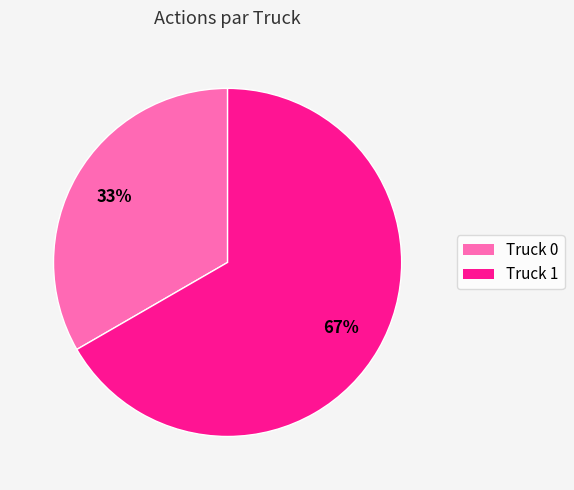

Count the number of slices in the pie.

2